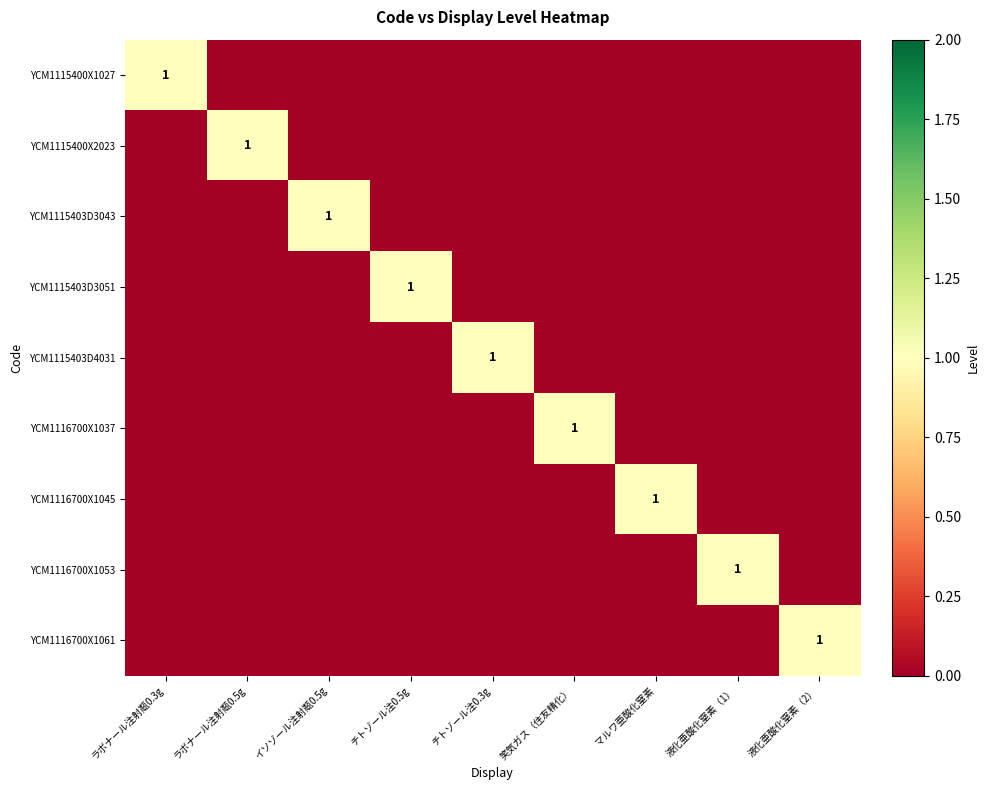

At which category is the sum across all series the highest?

ラボナール注射甐0.3g